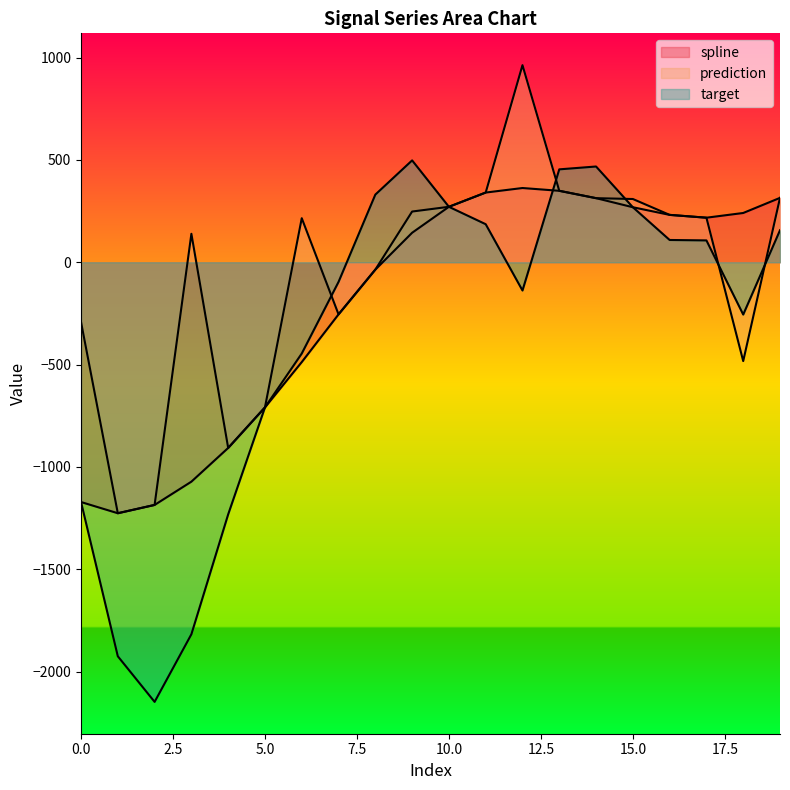

What value does the spline series have at 17?

217.8